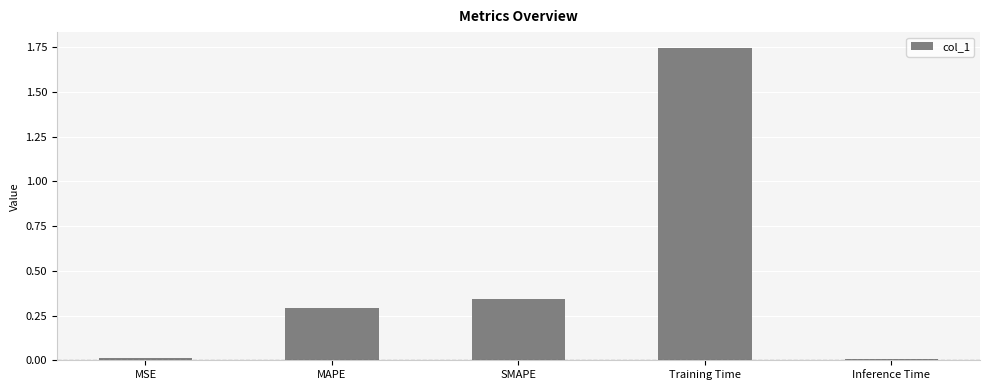

What is the label of the 5th bar from the left?

Inference Time